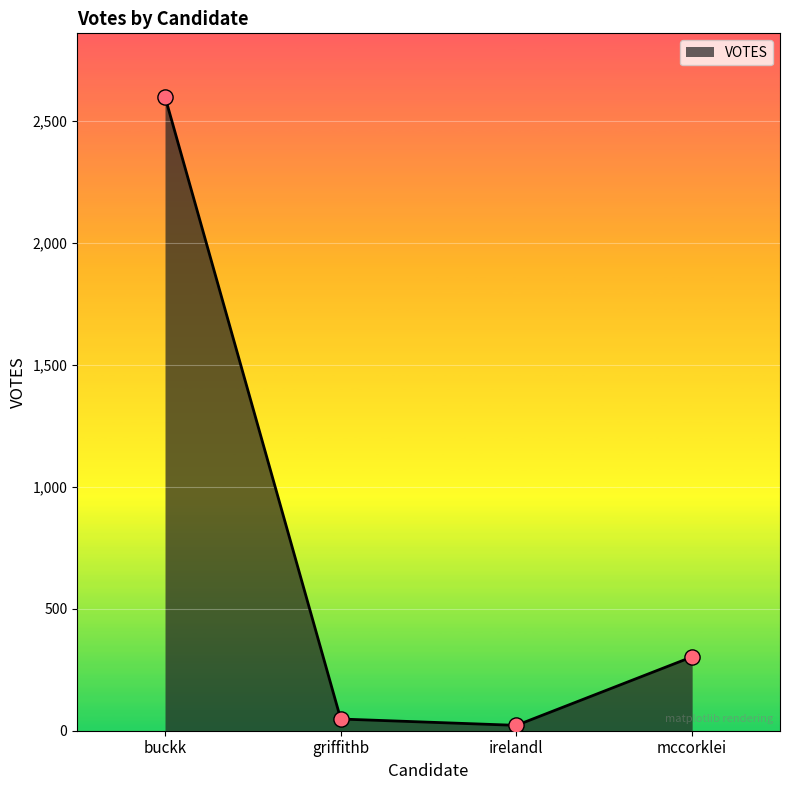

What is the change in value from buckk to irelandl?

-2578